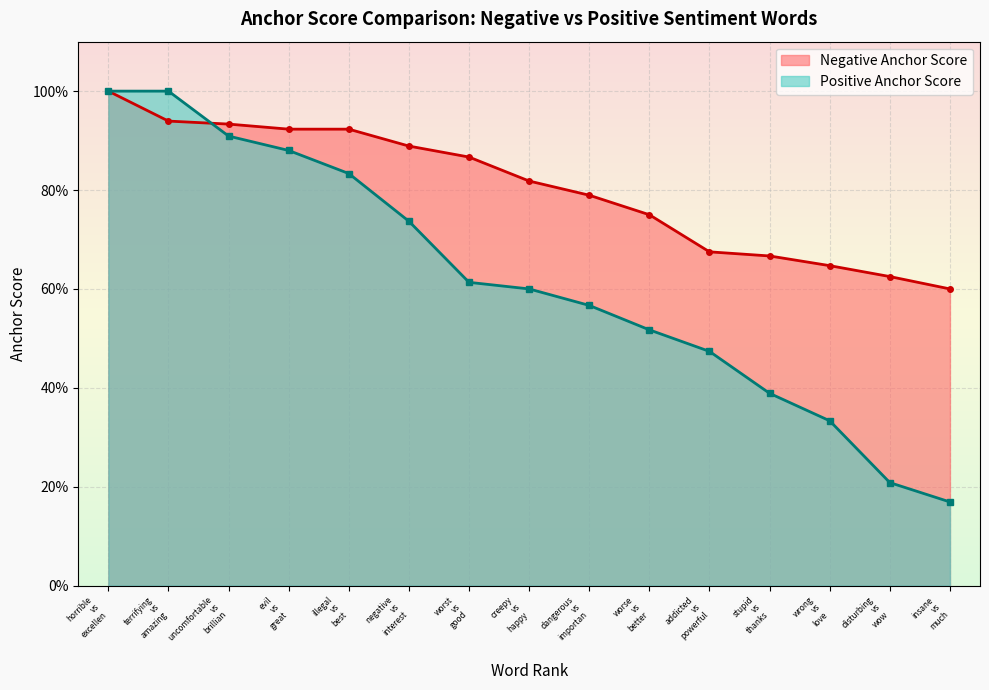

Count the Positive Anchor Score values in the range 0 to 1.

15